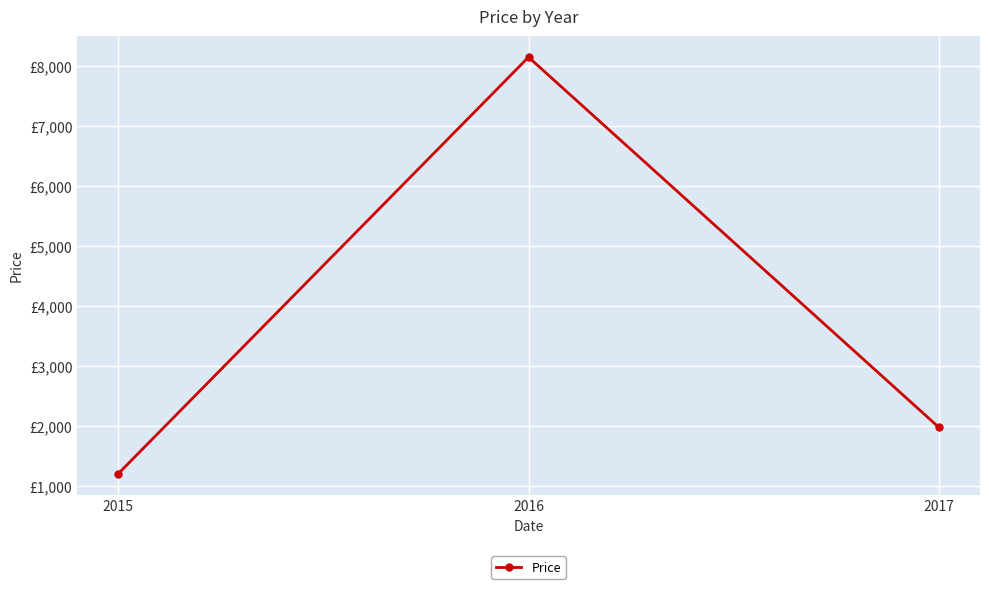

Does the chart have visible grid lines?

Yes